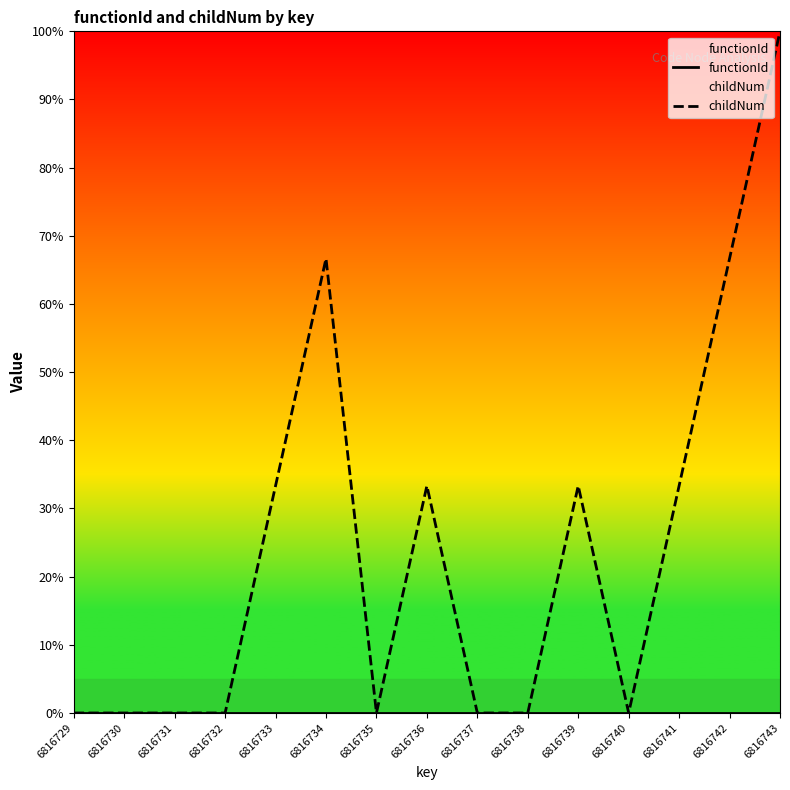

True or false: functionId and childNum cross at least once.

False